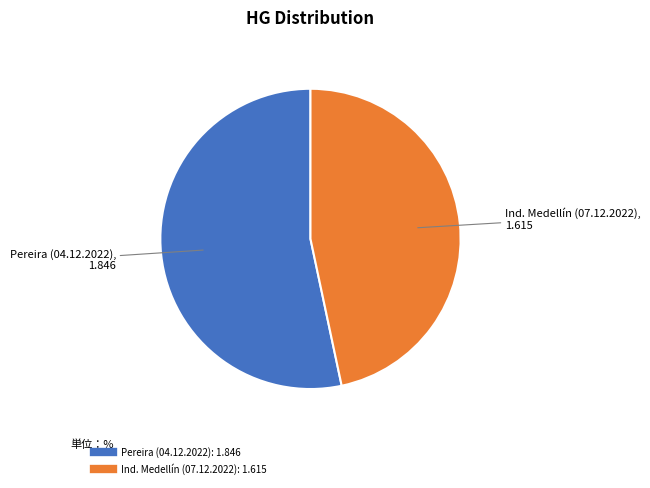

Which category has the smallest portion of the pie?

Ind. Medellín (07.12.2022)